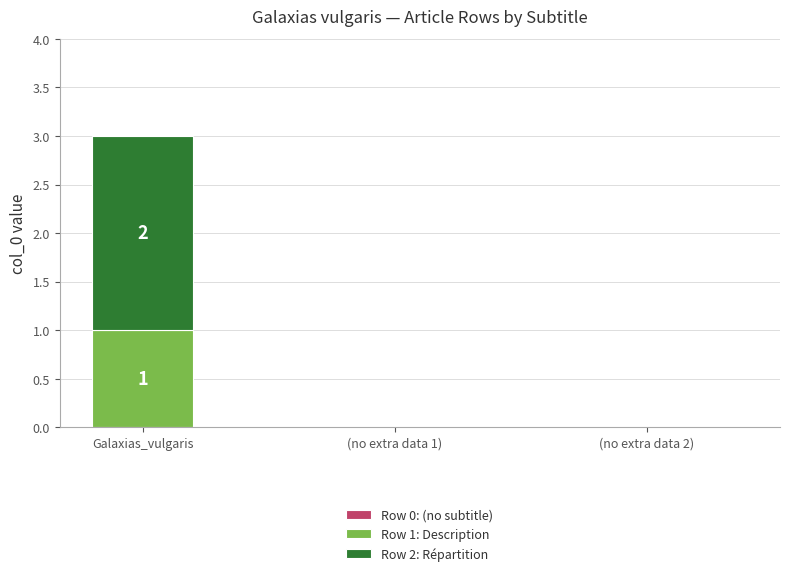

How many bars are there in total?

1